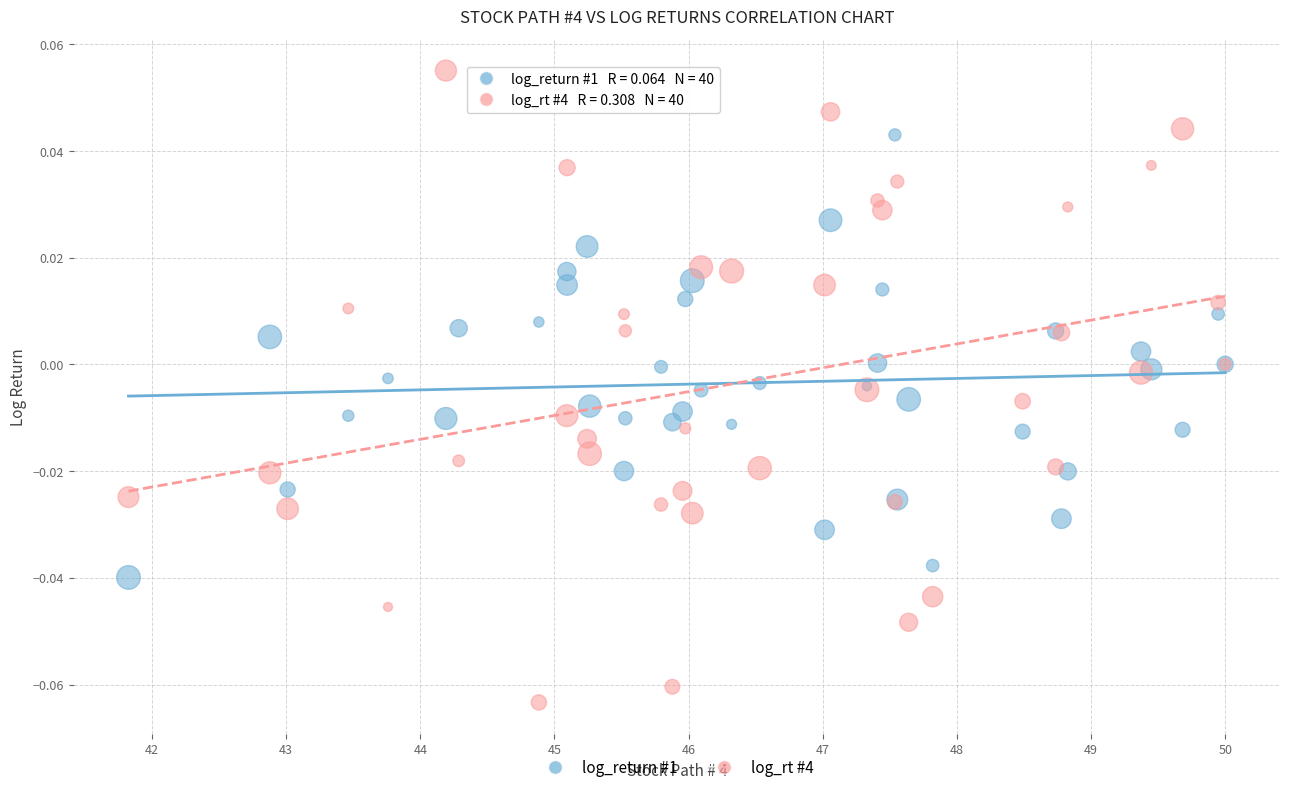

Which series has the largest Y range (max minus min)?

log_rt #4